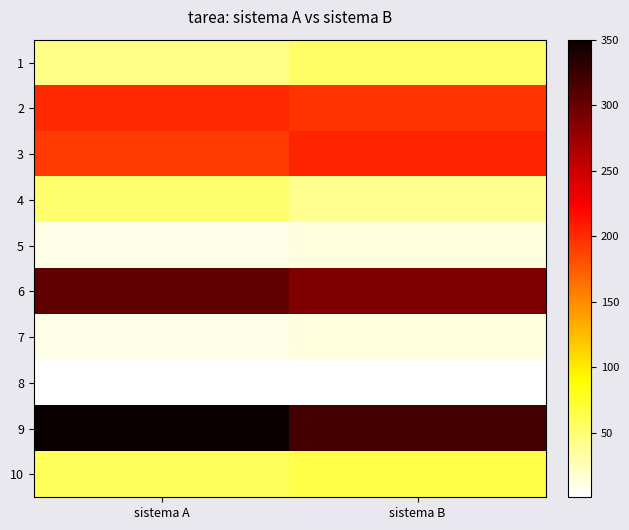

Which category has the lowest value across all series?

sistema A